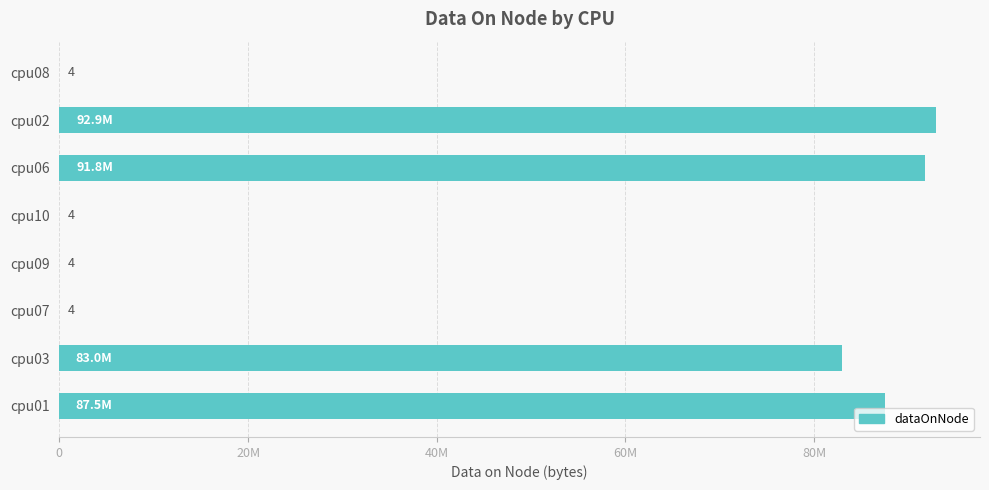

Are the bars grouped side by side (vs. stacked)?

No